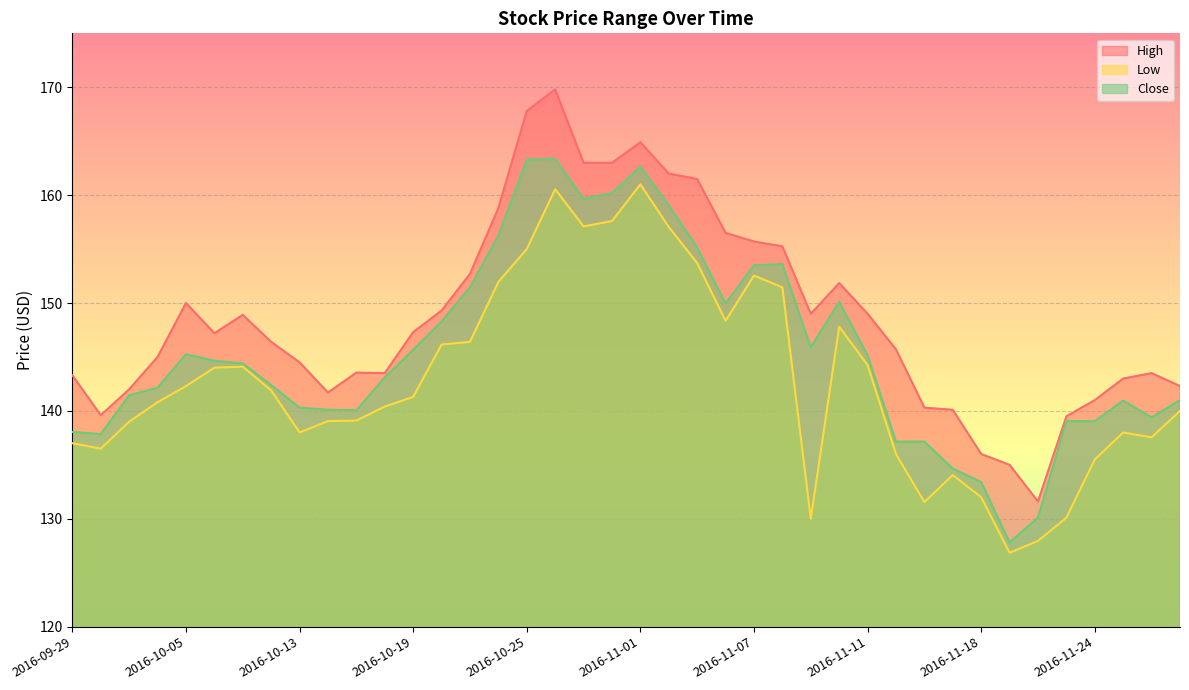

How many data points in High are above 147?

20